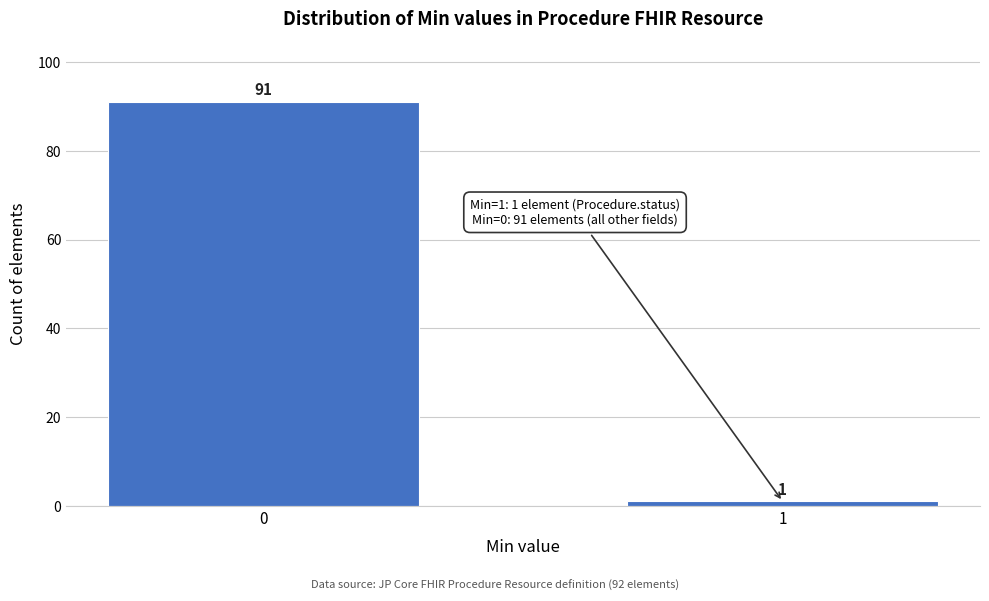

Reading right to left, extract all data points from this chart.

1=1	0=91